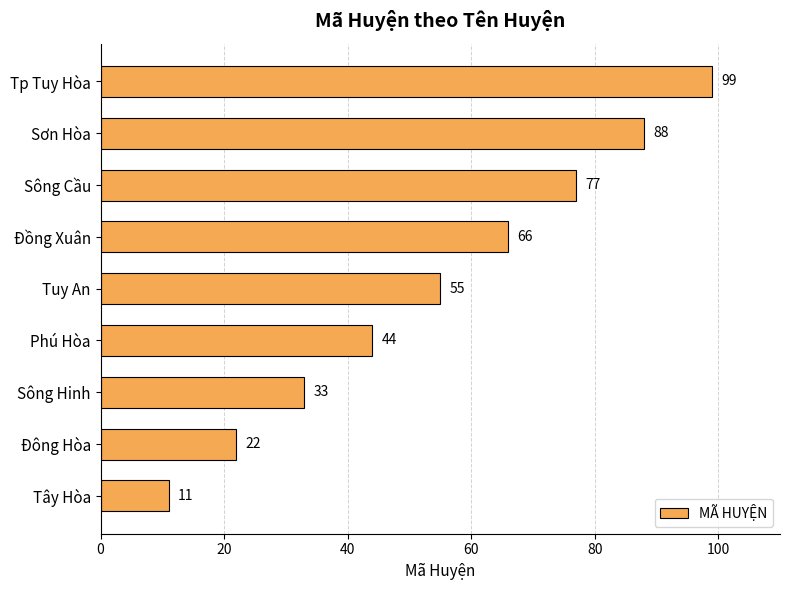

Which label corresponds to the largest value in the chart?

Tp Tuy Hòa